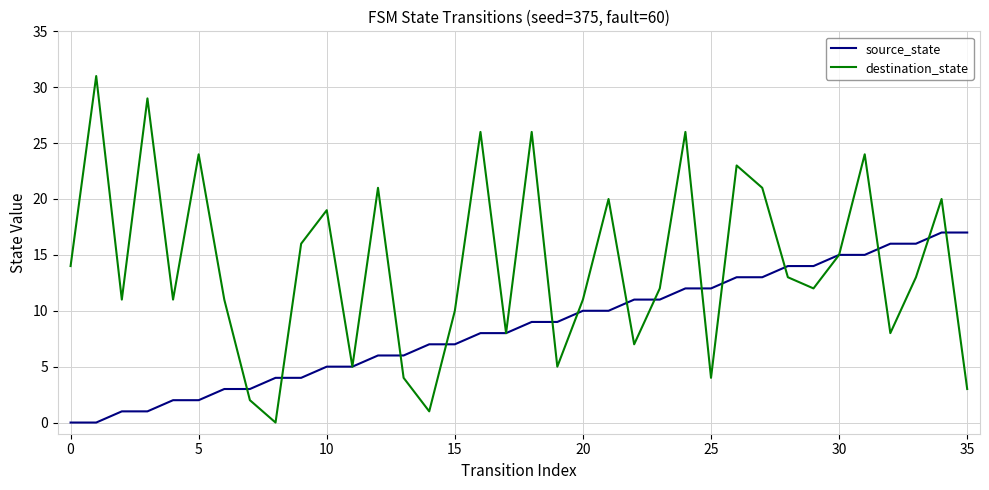

Which series has the largest total across all categories?

destination_state